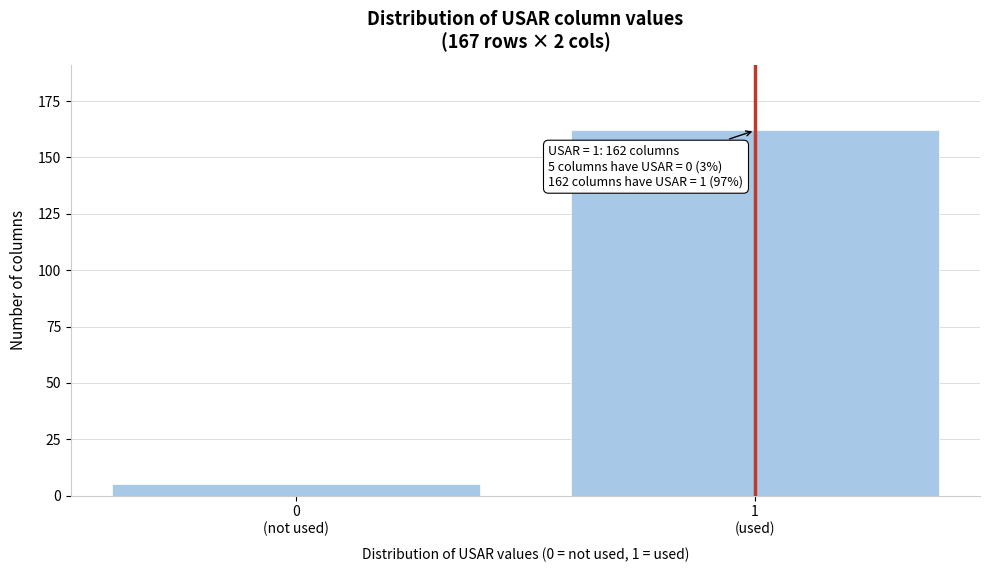

Reading left to right, list all the values displayed in this chart.

5	162